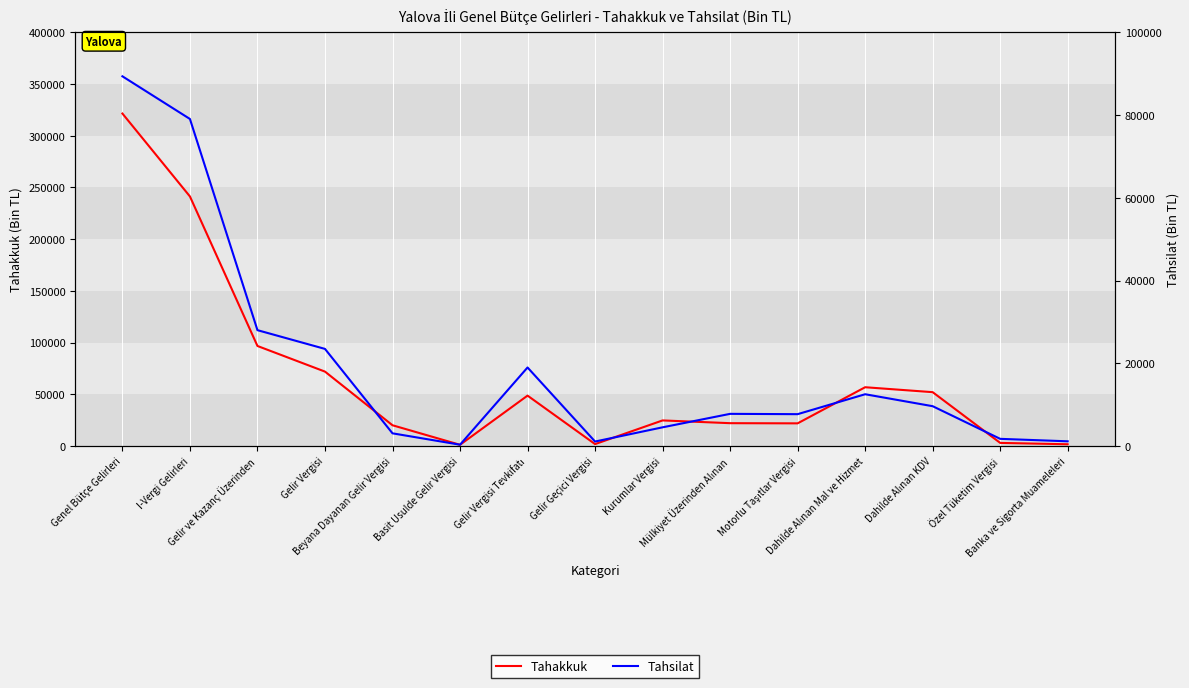

What is the label of the 2nd point from the right?

Özel Tüketim Vergisi